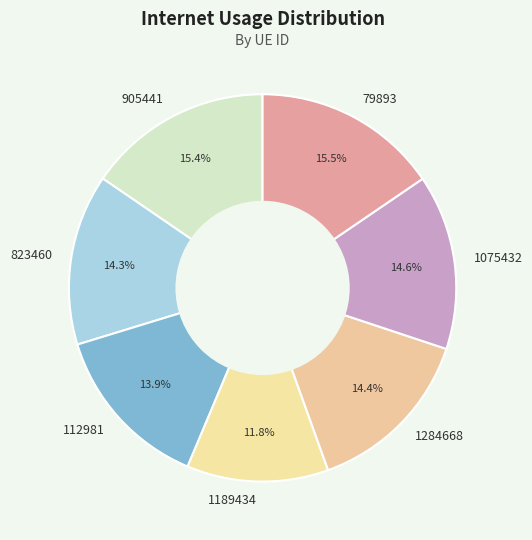

How many segments does this pie chart have?

7